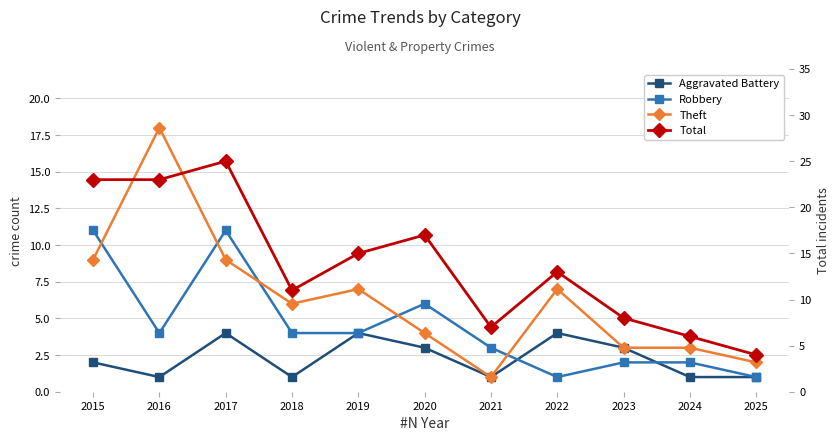

How many lines are shown in the chart?

4